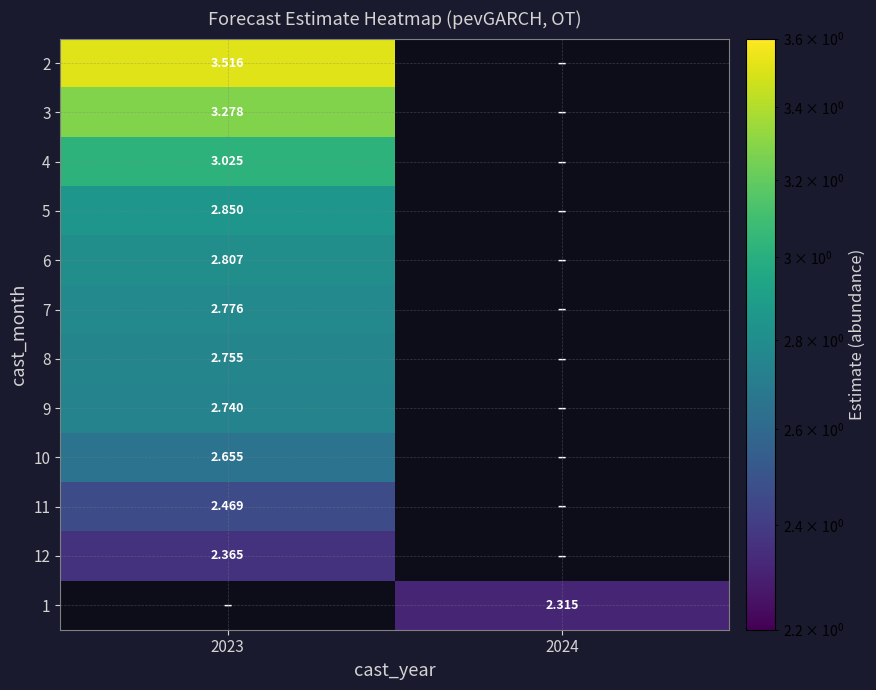

Rank the series by their maximum value, from lowest to highest.

12, 1, 11, 10, 9, 8, 7, 6, 5, 4, 3, 2